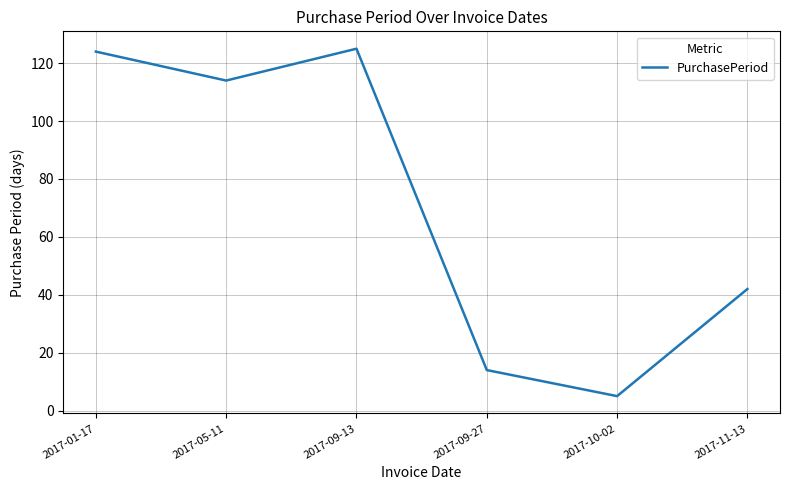

Where is the data nearest to the value 65?

2017-11-13